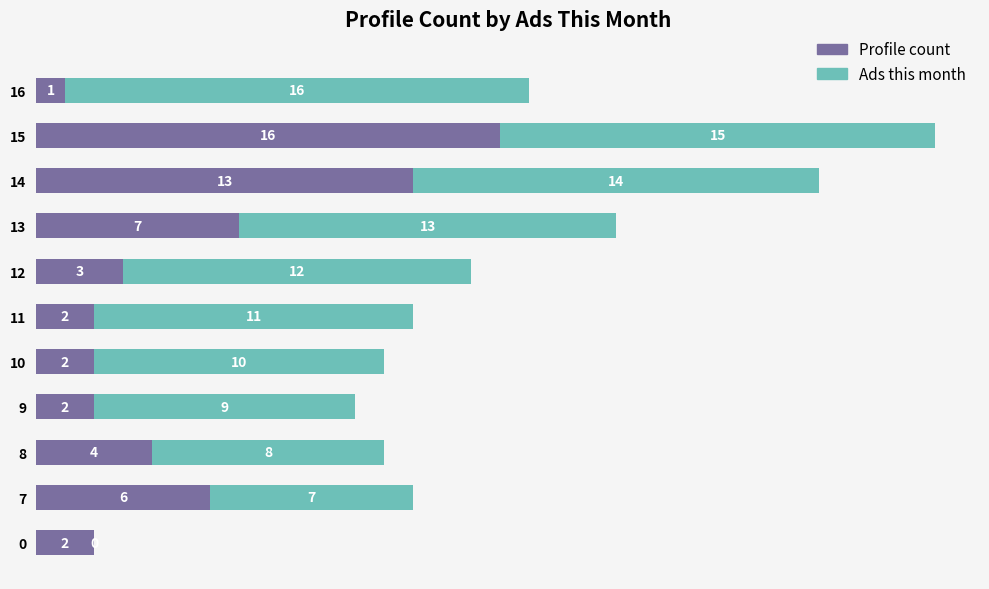

At which label does Profile count reach its peak?

15